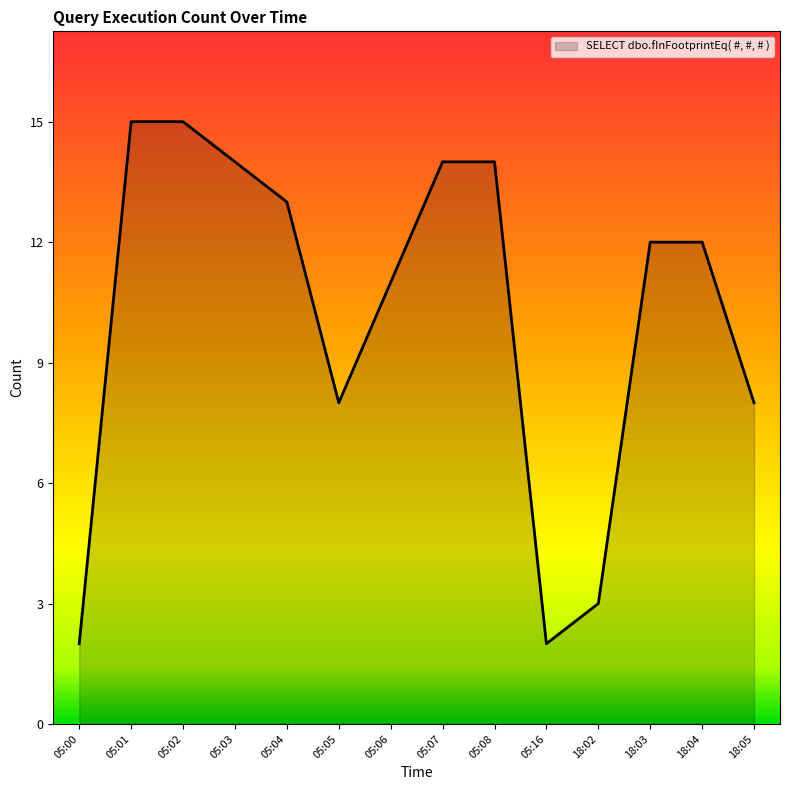

What position from the right is 05:00?

14